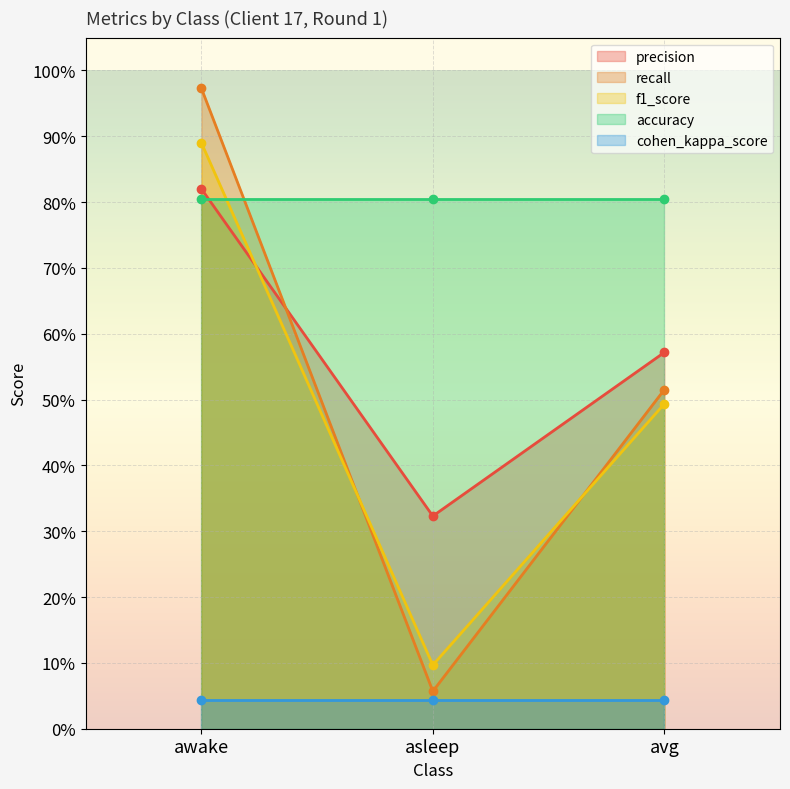

What is the value of the f1_score point at the 2nd from the left?

0.1